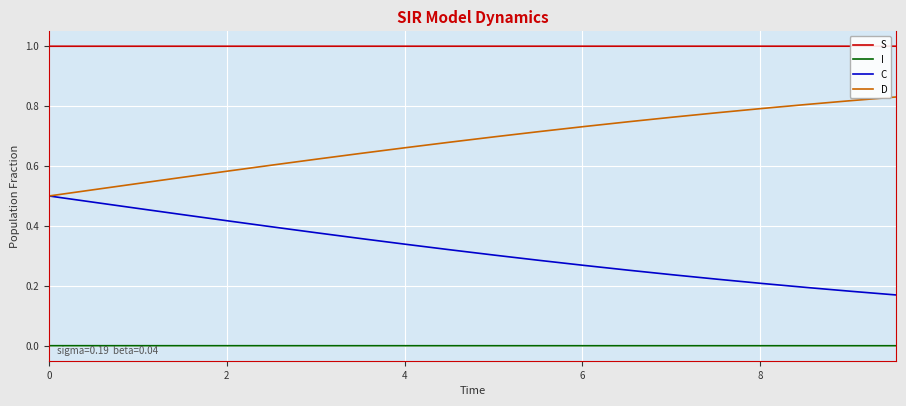

True or false: D and I intersect in this chart.

False